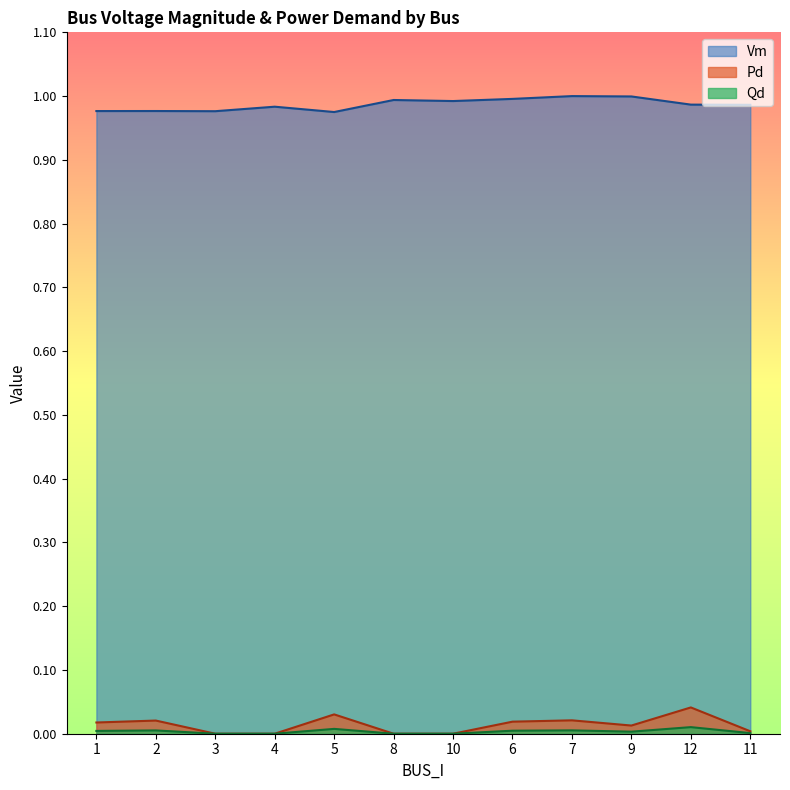

True or false: Pd and Qd intersect in this chart.

False